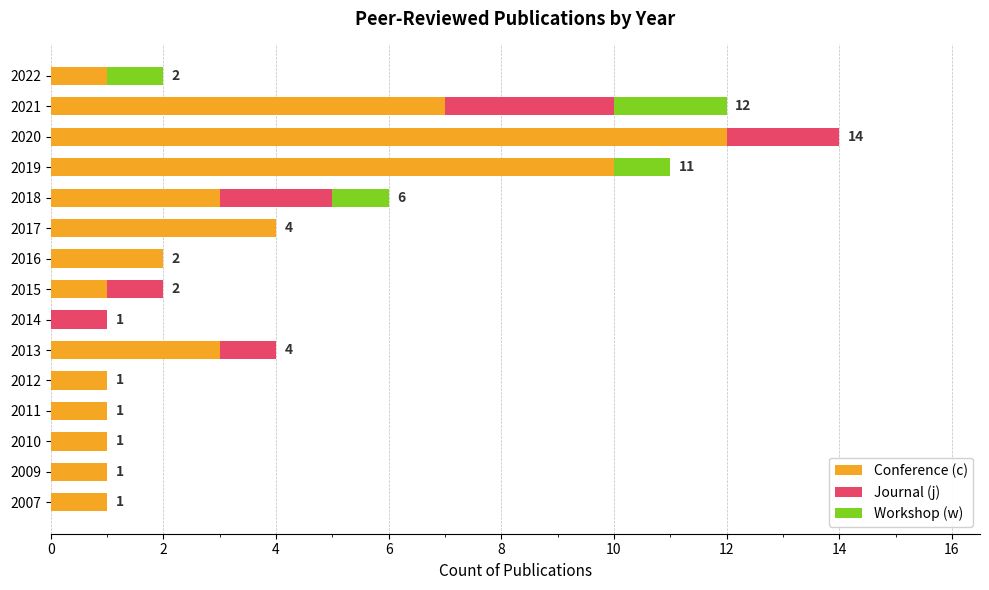

At which category is the sum across all series the highest?

2020